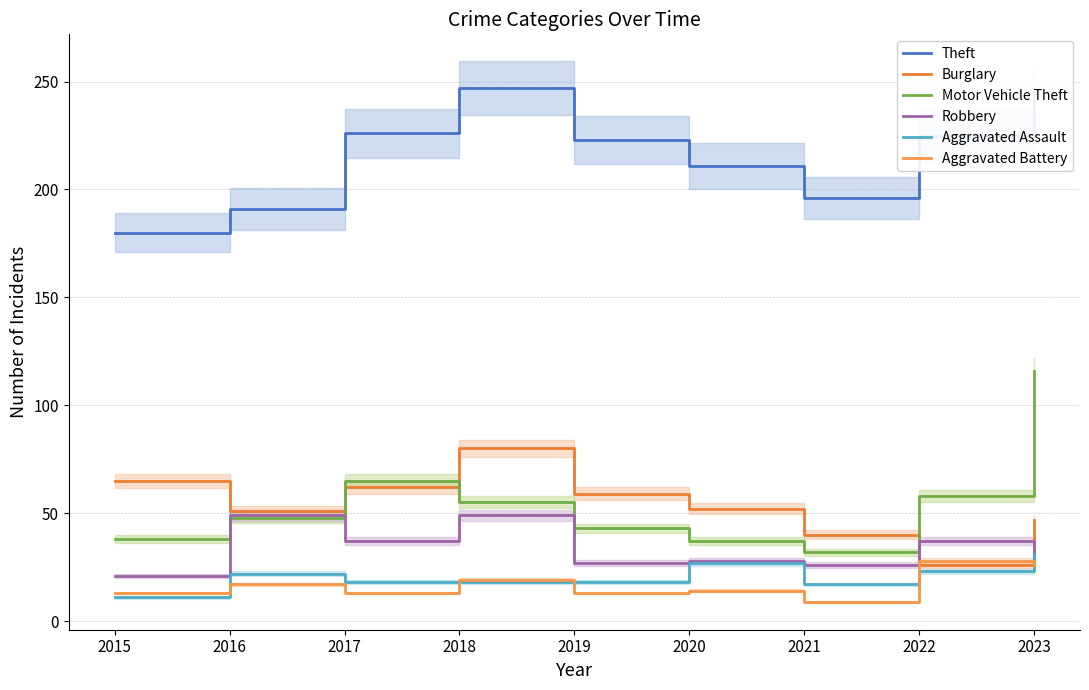

How many interior local peaks does the Motor Vehicle Theft series have?

1